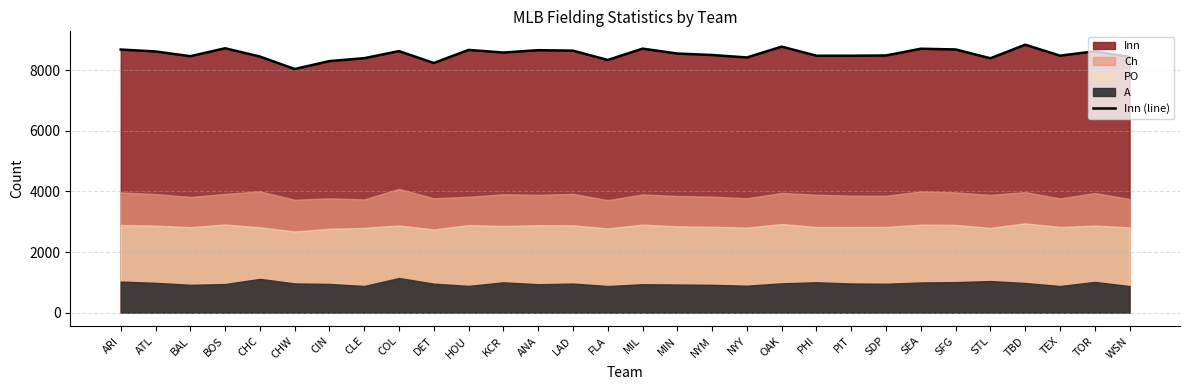

Rank the categories by value from highest to lowest.

TBD, OAK, BOS, MIL, SEA, SFG, ARI, HOU, ANA, LAD, COL, TOR, ATL, KCR, MIN, NYM, SDP, TEX, PHI, PIT, BAL, CHC, WSN, NYY, CLE, STL, FLA, CIN, DET, CHW